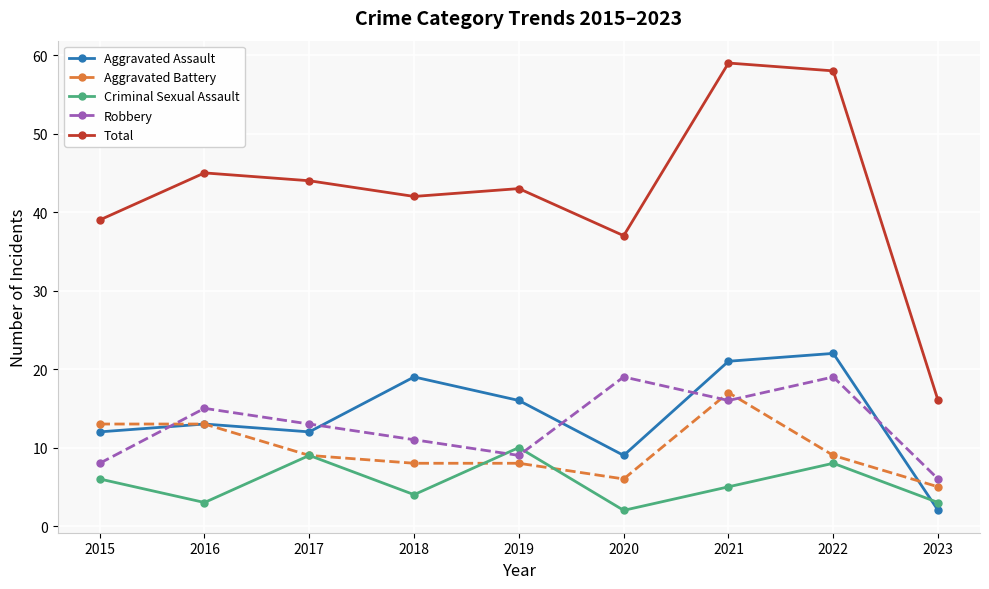

Reading left to right, extract all data points from this chart.

Aggravated Assault: 12	13	12	19	16	9	21	22	2
Aggravated Battery: 13	13	9	8	8	6	17	9	5
Criminal Sexual Assault: 6	3	9	4	10	2	5	8	3
Robbery: 8	15	13	11	9	19	16	19	6
Total: 39	45	44	42	43	37	59	58	16